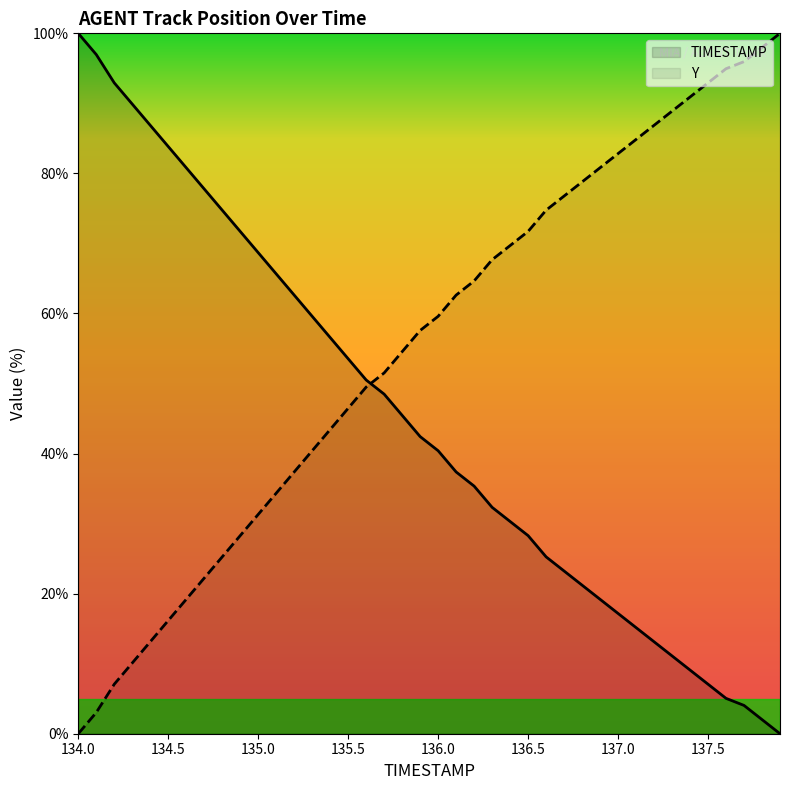

How many values in Y are above zero?

39